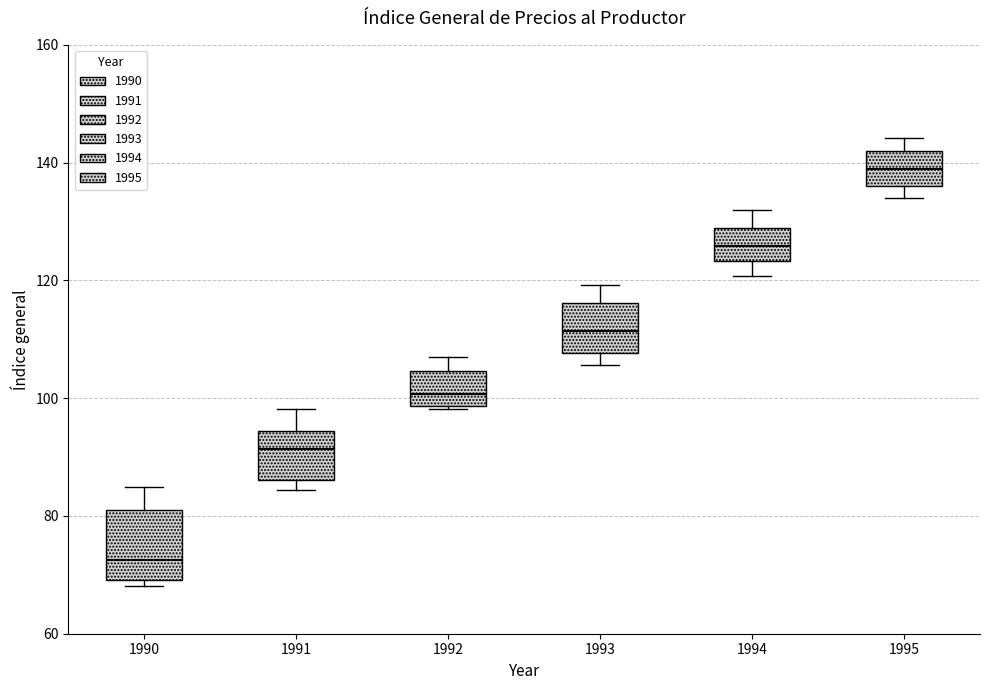

Reading left to right, read every box against the y-axis: the position of its median line, the range the box covers, and the ends of its whiskers. The values are not printed on the chart, so give them approximately, as read against the axis.

1990: median 72, box 70 to 80, whiskers 68 to 84
1991: median 92, box 86 to 94, whiskers 84 to 98
1992: median 100, box 98 to 104, whiskers 98 to 106
1993: median 112, box 108 to 116, whiskers 106 to 120
1994: median 126, box 124 to 128, whiskers 120 to 132
1995: median 138, box 136 to 142, whiskers 134 to 144